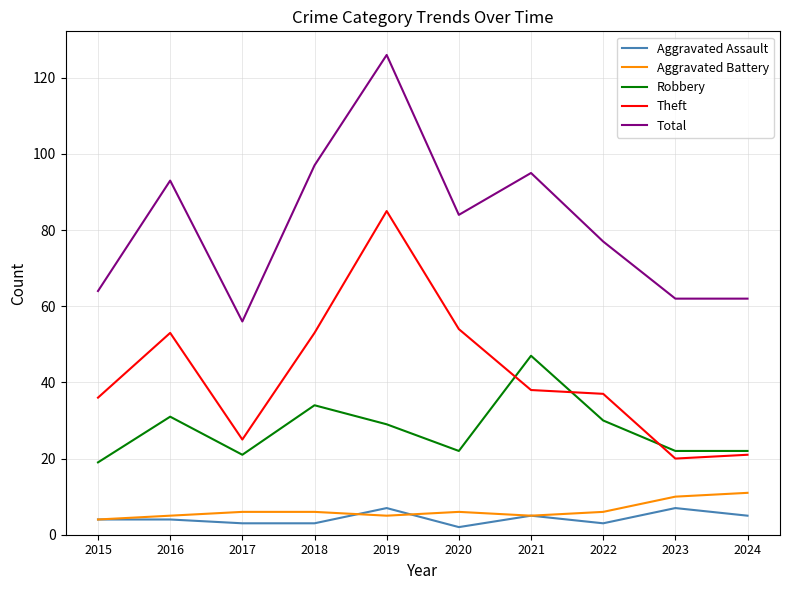

The value of Aggravated Assault at 2024 is 5. True or false?

True